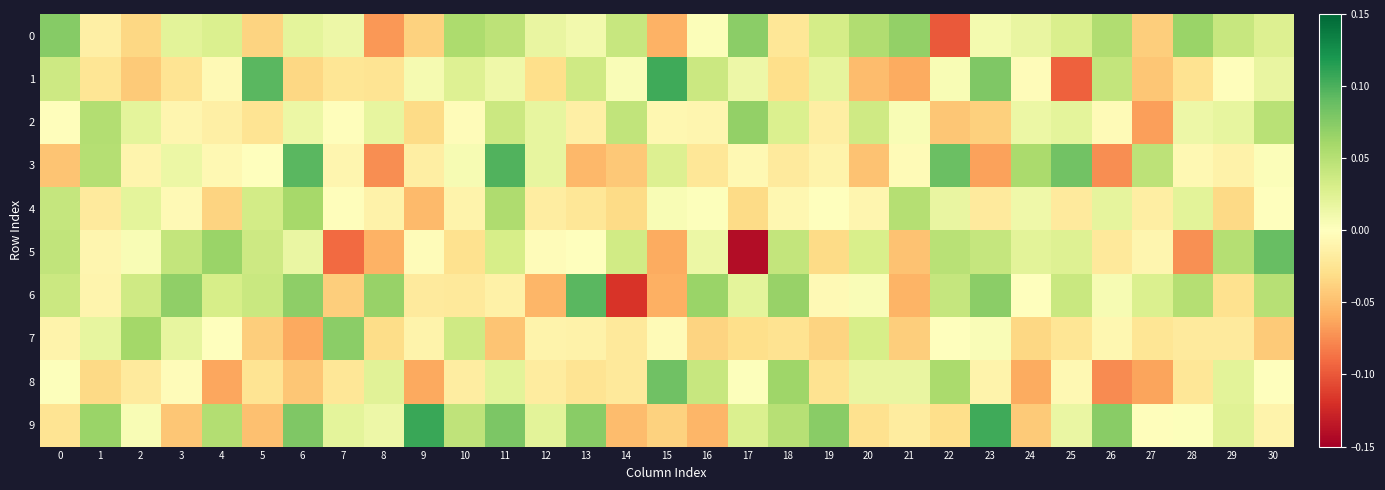

Reading left to right, extract all data points from this chart.

0: 0=0.1	1=-0.0	2=-0.0	3=0.0	4=0.0	5=-0.0	6=0.0	7=0.0	8=-0.1	9=-0.0	10=0.1	11=0.0	12=0.0	13=0.0	14=0.0	15=-0.1	16=0.0	17=0.1	18=-0.0	19=0.0	20=0.1	21=0.1	22=-0.1	23=0.0	24=0.0	25=0.0	26=0.1	27=-0.0	28=0.1	29=0.0	30=0.0
1: 0=0.0	1=-0.0	2=-0.0	3=-0.0	4=-0.0	5=0.1	6=-0.0	7=-0.0	8=-0.0	9=0.0	10=0.0	11=0.0	12=-0.0	13=0.0	14=0.0	15=0.1	16=0.0	17=0.0	18=-0.0	19=0.0	20=-0.1	21=-0.1	22=0.0	23=0.1	24=-0.0	25=-0.1	26=0.0	27=-0.0	28=-0.0	29=-0.0	30=0.0
2: 0=-0.0	1=0.1	2=0.0	3=-0.0	4=-0.0	5=-0.0	6=0.0	7=-0.0	8=0.0	9=-0.0	10=-0.0	11=0.0	12=0.0	13=-0.0	14=0.0	15=-0.0	16=-0.0	17=0.1	18=0.0	19=-0.0	20=0.0	21=0.0	22=-0.0	23=-0.0	24=0.0	25=0.0	26=-0.0	27=-0.1	28=0.0	29=0.0	30=0.0
3: 0=-0.0	1=0.1	2=-0.0	3=0.0	4=-0.0	5=-0.0	6=0.1	7=-0.0	8=-0.1	9=-0.0	10=0.0	11=0.1	12=0.0	13=-0.1	14=-0.0	15=0.0	16=-0.0	17=-0.0	18=-0.0	19=-0.0	20=-0.0	21=-0.0	22=0.1	23=-0.1	24=0.1	25=0.1	26=-0.1	27=0.0	28=-0.0	29=-0.0	30=0.0
4: 0=0.0	1=-0.0	2=0.0	3=-0.0	4=-0.0	5=0.0	6=0.1	7=-0.0	8=-0.0	9=-0.1	10=-0.0	11=0.1	12=-0.0	13=-0.0	14=-0.0	15=0.0	16=0.0	17=-0.0	18=-0.0	19=0.0	20=-0.0	21=0.1	22=0.0	23=-0.0	24=0.0	25=-0.0	26=0.0	27=-0.0	28=0.0	29=-0.0	30=0.0
5: 0=0.0	1=-0.0	2=0.0	3=0.0	4=0.1	5=0.0	6=0.0	7=-0.1	8=-0.1	9=-0.0	10=-0.0	11=0.0	12=-0.0	13=-0.0	14=0.0	15=-0.1	16=0.0	17=-0.1	18=0.0	19=-0.0	20=0.0	21=-0.0	22=0.0	23=0.0	24=0.0	25=0.0	26=-0.0	27=-0.0	28=-0.1	29=0.1	30=0.1
6: 0=0.0	1=-0.0	2=0.0	3=0.1	4=0.0	5=0.0	6=0.1	7=-0.0	8=0.1	9=-0.0	10=-0.0	11=-0.0	12=-0.1	13=0.1	14=-0.1	15=-0.1	16=0.1	17=0.0	18=0.1	19=-0.0	20=0.0	21=-0.1	22=0.0	23=0.1	24=-0.0	25=0.0	26=0.0	27=0.0	28=0.1	29=-0.0	30=0.0
7: 0=-0.0	1=0.0	2=0.1	3=0.0	4=0.0	5=-0.0	6=-0.1	7=0.1	8=-0.0	9=-0.0	10=0.0	11=-0.0	12=-0.0	13=-0.0	14=-0.0	15=-0.0	16=-0.0	17=-0.0	18=-0.0	19=-0.0	20=0.0	21=-0.0	22=-0.0	23=0.0	24=-0.0	25=-0.0	26=-0.0	27=-0.0	28=-0.0	29=-0.0	30=-0.0
8: 0=0.0	1=-0.0	2=-0.0	3=-0.0	4=-0.1	5=-0.0	6=-0.0	7=-0.0	8=0.0	9=-0.1	10=-0.0	11=0.0	12=-0.0	13=-0.0	14=-0.0	15=0.1	16=0.0	17=0.0	18=0.1	19=-0.0	20=0.0	21=0.0	22=0.1	23=-0.0	24=-0.1	25=-0.0	26=-0.1	27=-0.1	28=-0.0	29=0.0	30=-0.0
9: 0=-0.0	1=0.1	2=0.0	3=-0.0	4=0.1	5=-0.0	6=0.1	7=0.0	8=0.0	9=0.1	10=0.0	11=0.1	12=0.0	13=0.1	14=-0.1	15=-0.0	16=-0.1	17=0.0	18=0.1	19=0.1	20=-0.0	21=-0.0	22=-0.0	23=0.1	24=-0.0	25=0.0	26=0.1	27=-0.0	28=0.0	29=0.0	30=-0.0